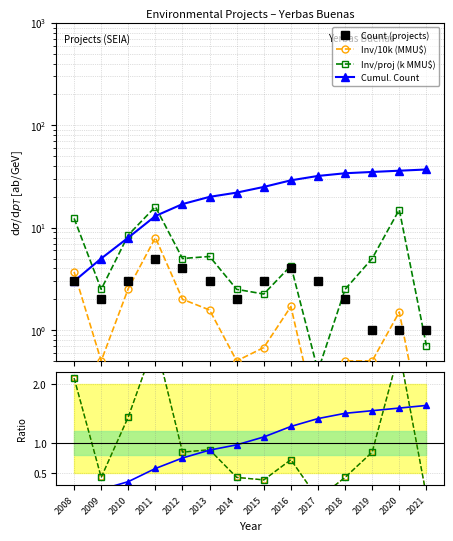

In Count, how many points are higher than both neighbors (excluding endpoints)?

2